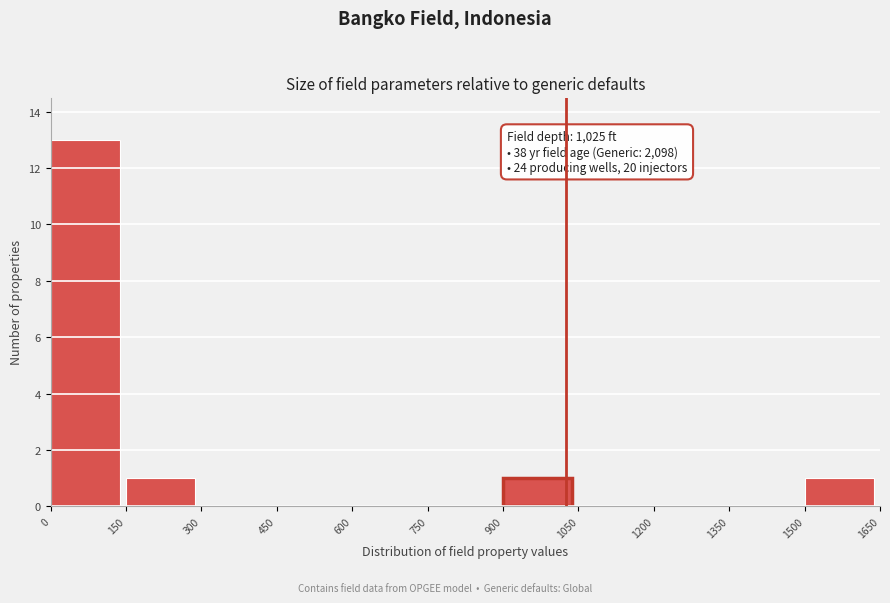

Which range on the x-axis has the tallest bar?

0 to 150